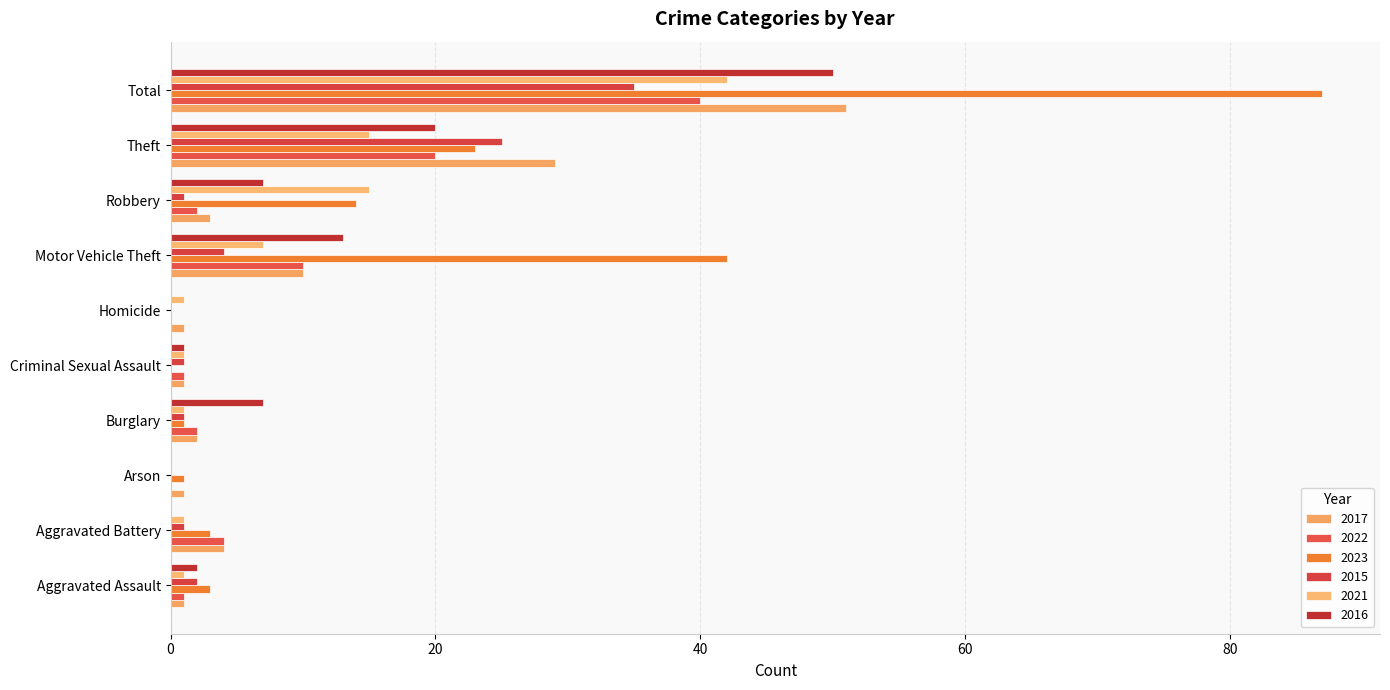

What is the sum of all 2015 values?

70